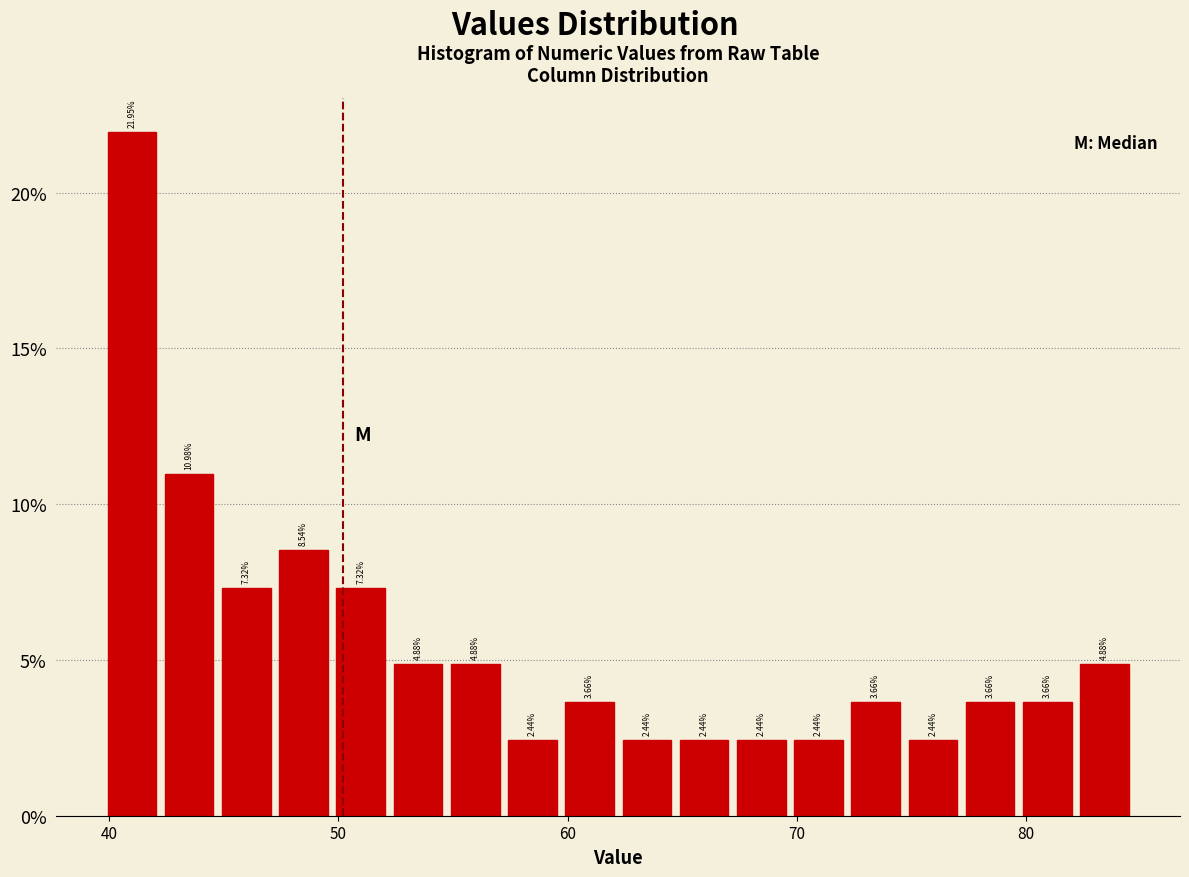

Read against the x-axis, roughly where is the centre of the tallest bar?

41